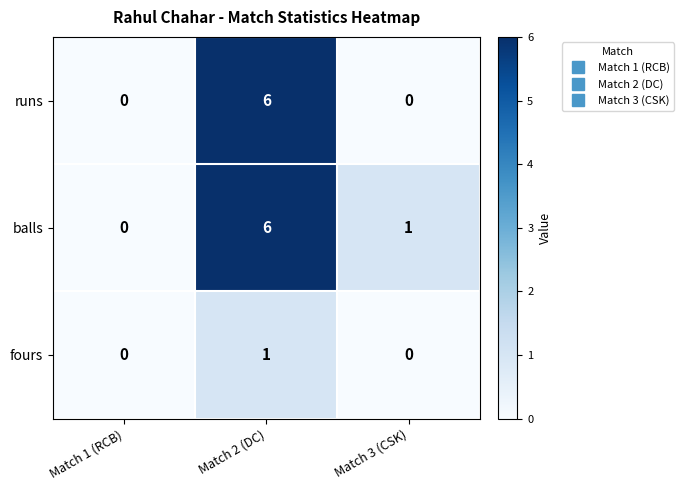

What is the maximum value shown in the chart?

6